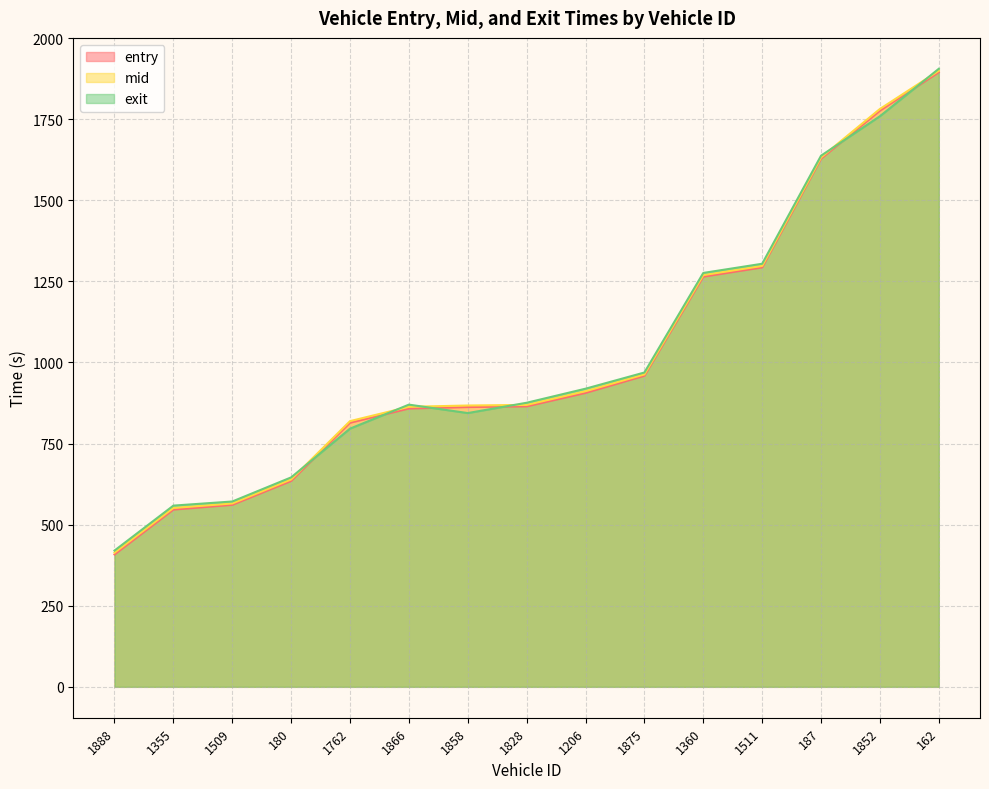

Is the value of mid at 1866 greater than the value of entry at 1360?

No